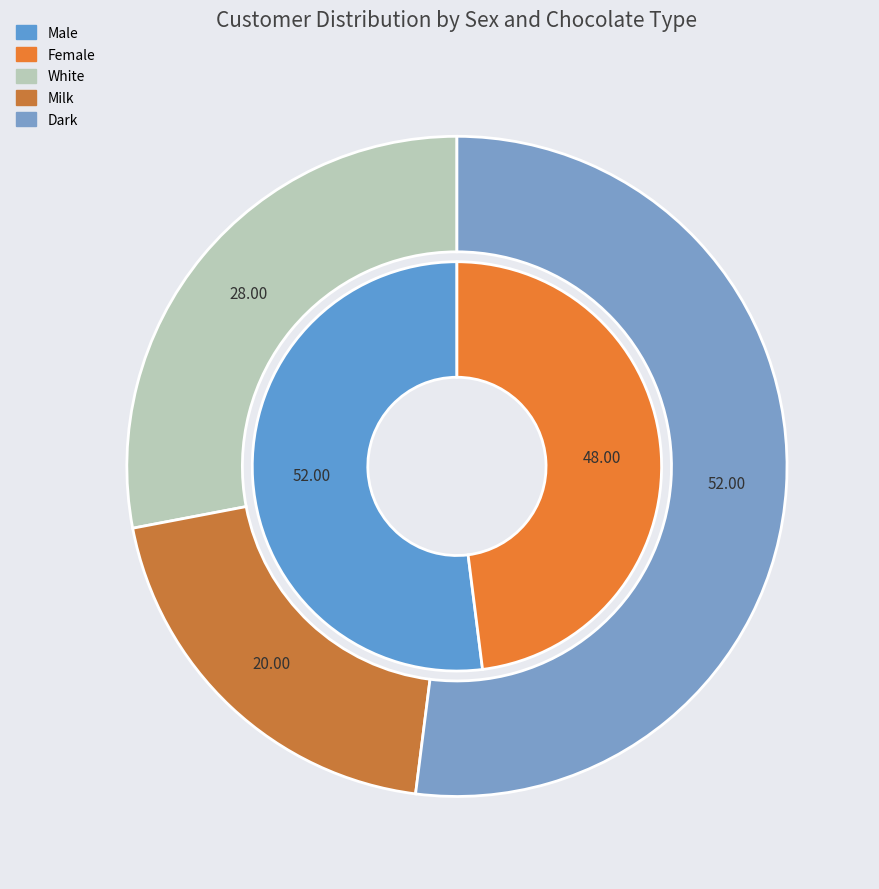

What percentage is the Male slice, to the nearest percent?

52%